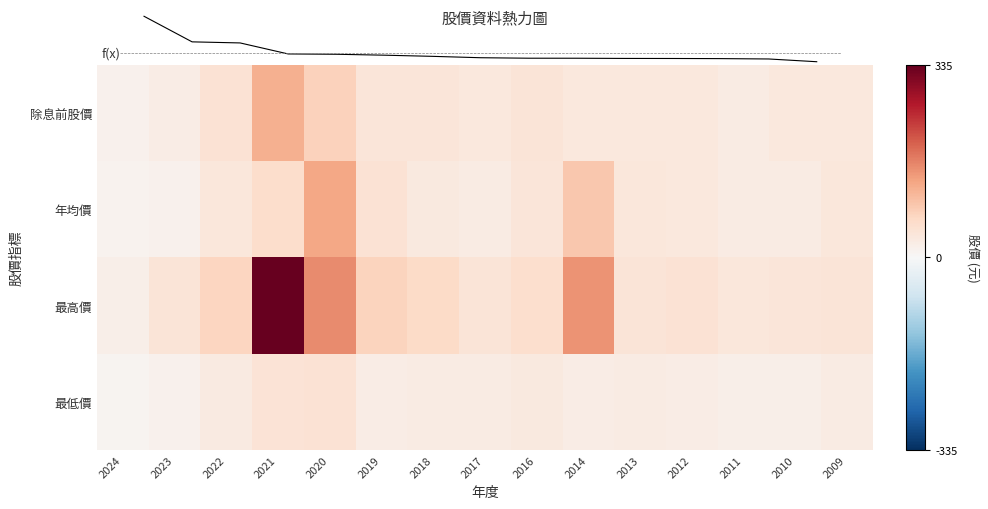

Count the number of data series in this chart.

4